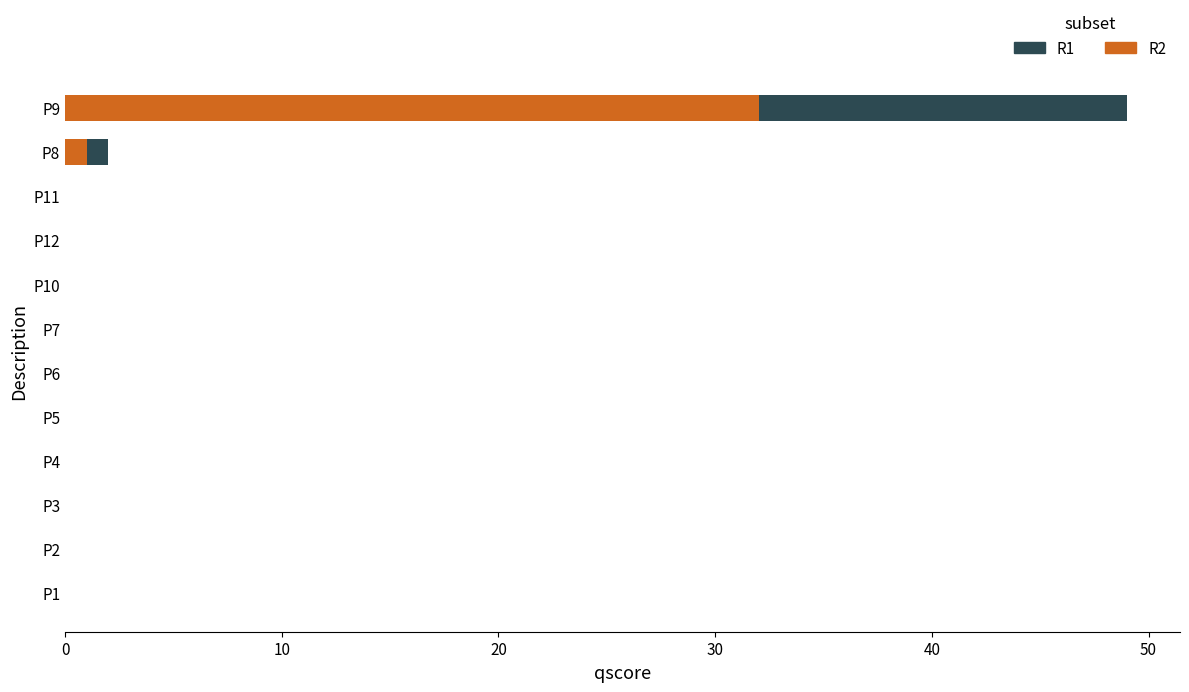

Between P11 and P3, which is larger?

P11